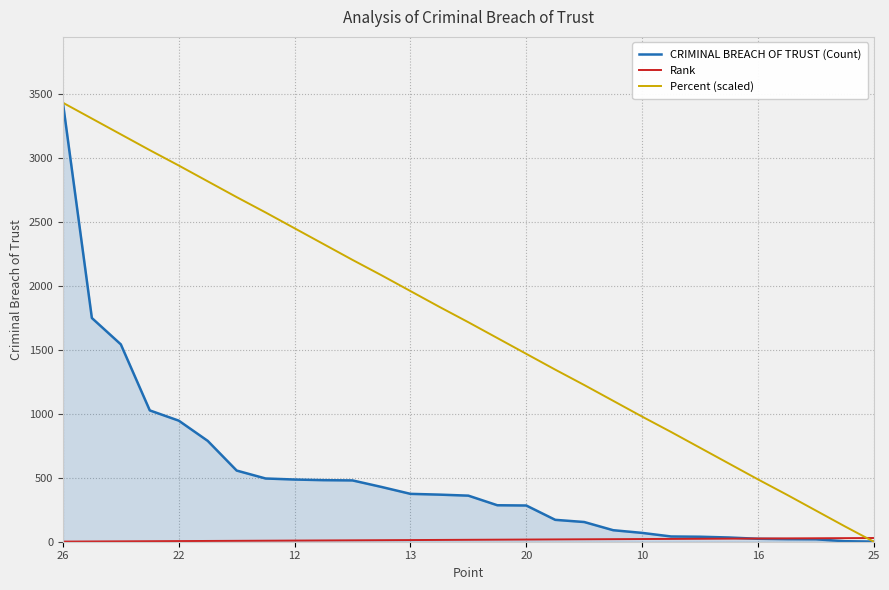

Rank the series by their maximum value, from highest to lowest.

CRIMINAL BREACH OF TRUST (Count), Percent (scaled), Rank